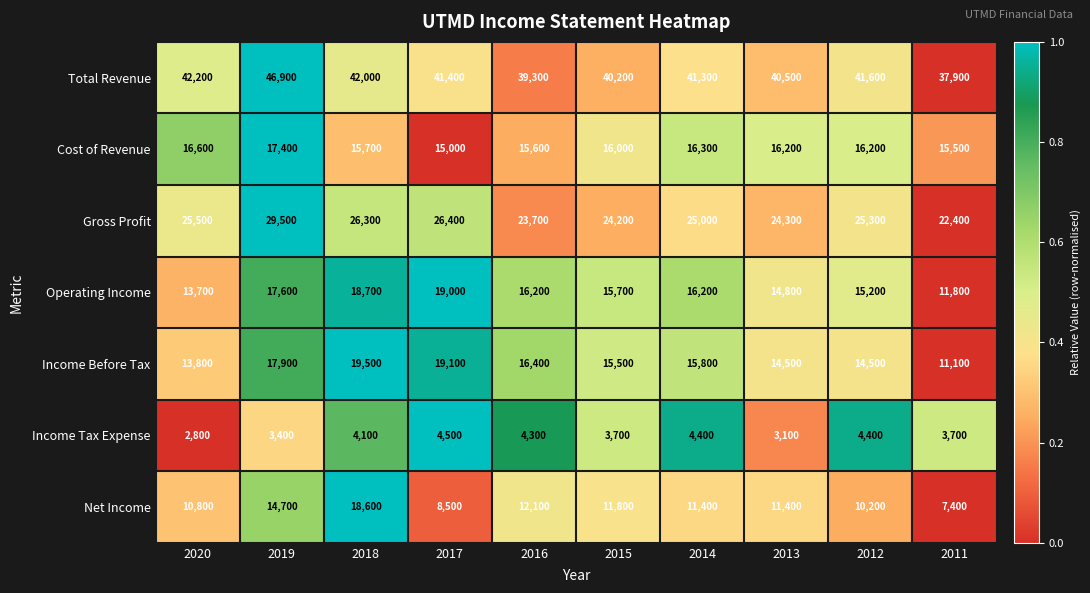

What is the difference between the second highest and minimum values in the Net Income series?

7300